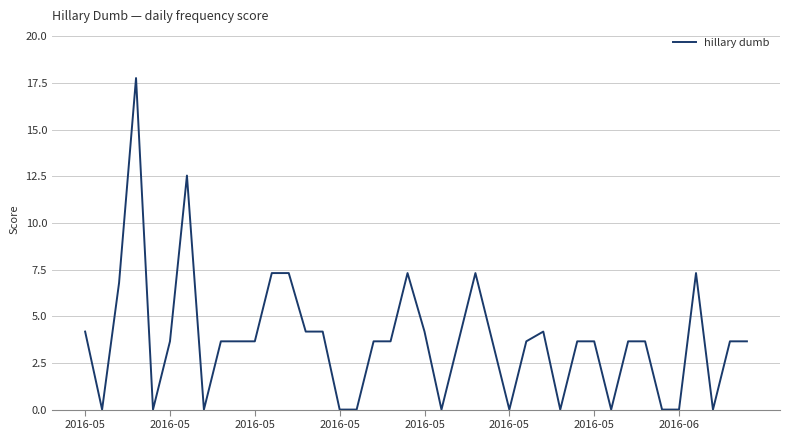

What is the difference between the maximum and minimum values?

17.8